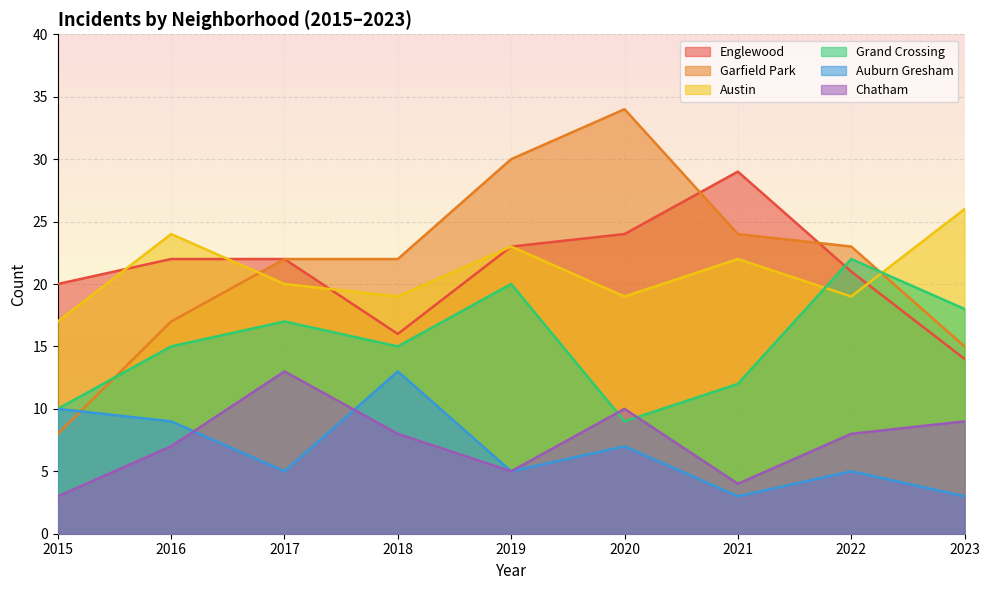

How many intersections are there between Grand Crossing and Chatham?

2